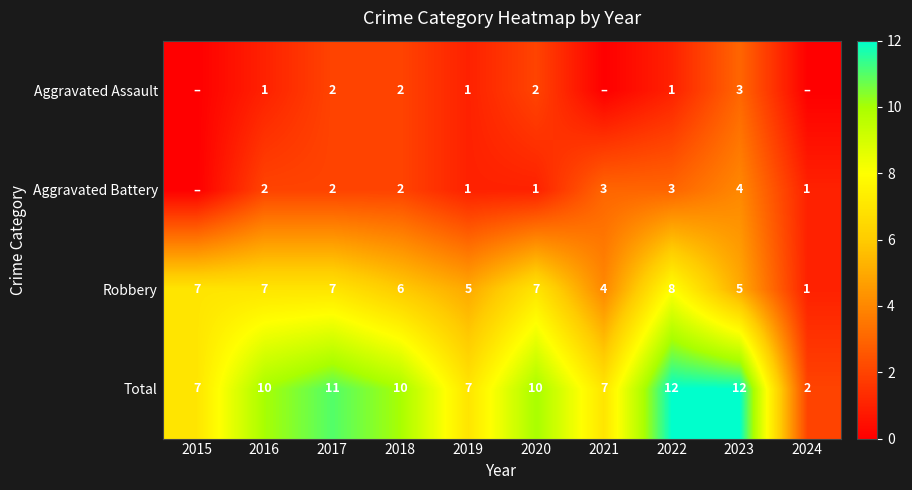

Is the value of Total at 2016 greater than the value of Aggravated Assault at 2019?

Yes